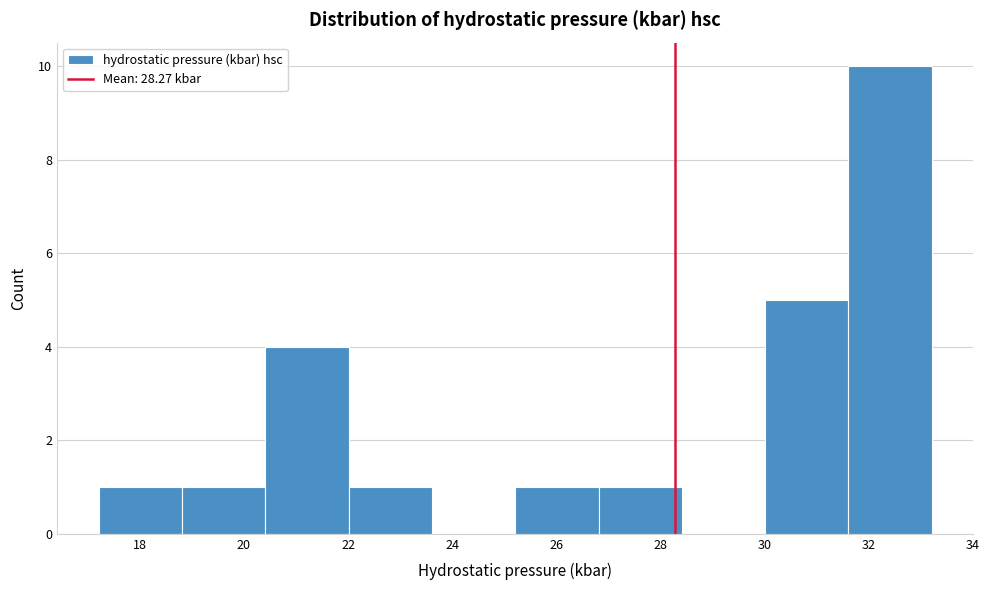

Reading left to right, transcribe this chart: for each bar, give the range it covers on the x-axis and its height. Neither the bar edges nor the heights are printed on the chart, so give them approximately, as read against the axes.

17.2 to 18.8: 1
18.8 to 20.4: 1
20.4 to 22.0: 4
22.0 to 23.6: 1
23.6 to 25.2: 0
25.2 to 26.8: 1
26.8 to 28.4: 1
28.4 to 30.0: 0
30.0 to 31.6: 5
31.6 to 33.2: 10